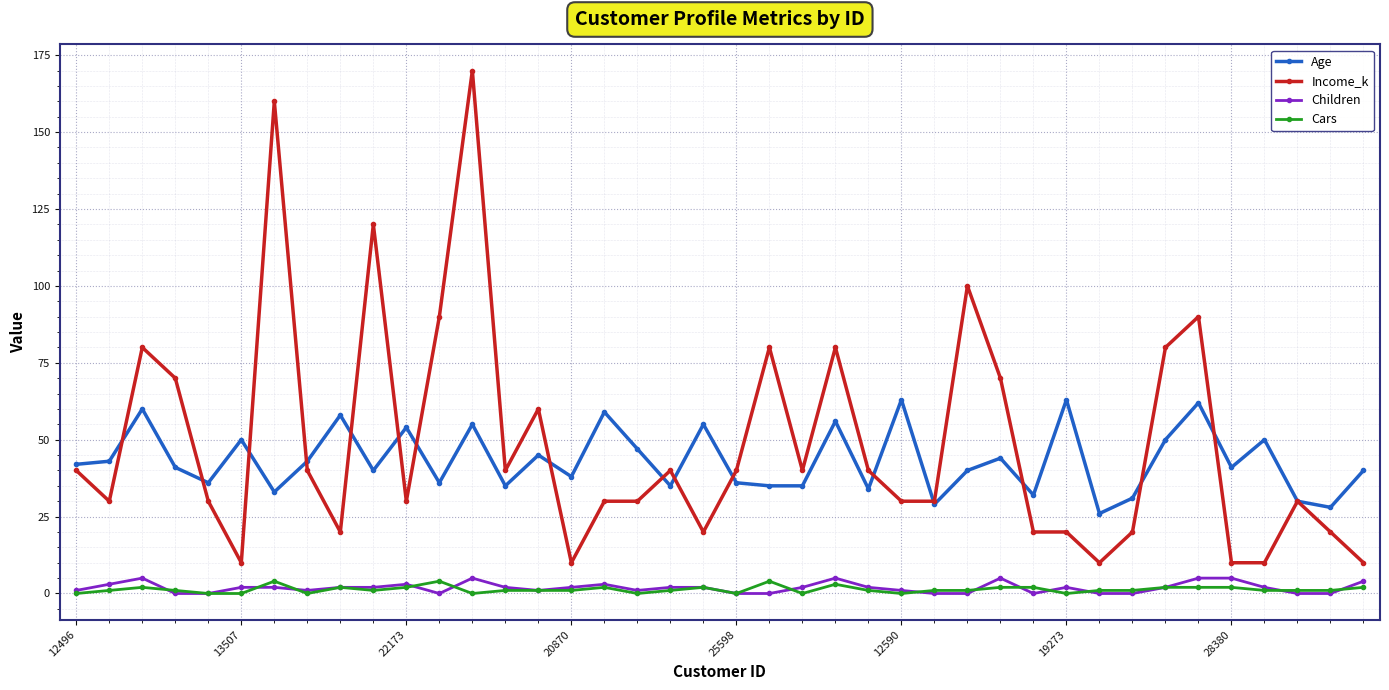

True or false: Cars and Age intersect in this chart.

False